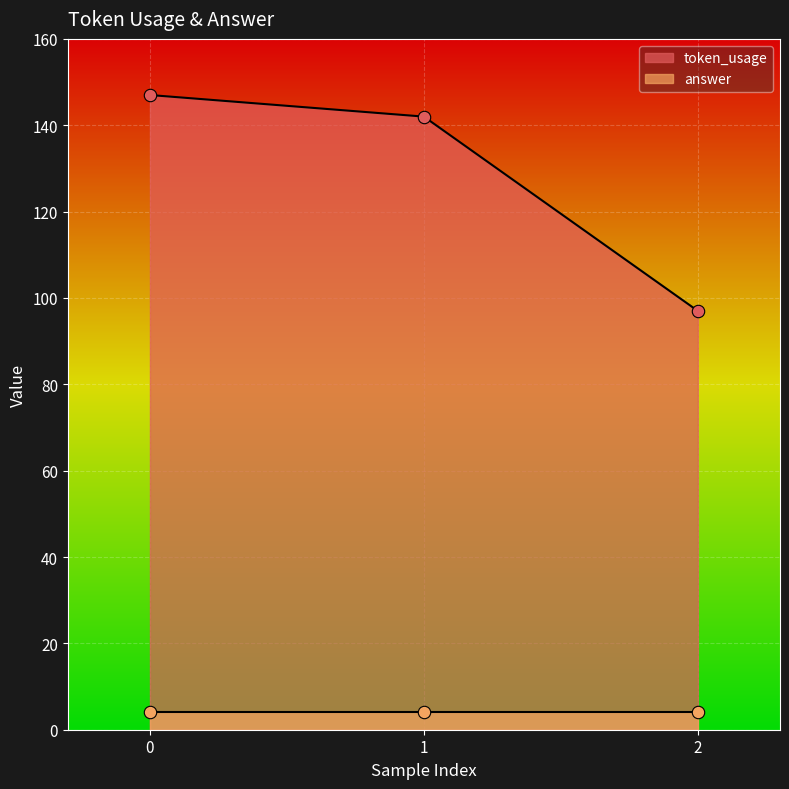

Approximately how many times larger is the value at 2 compared to 0?

0.7